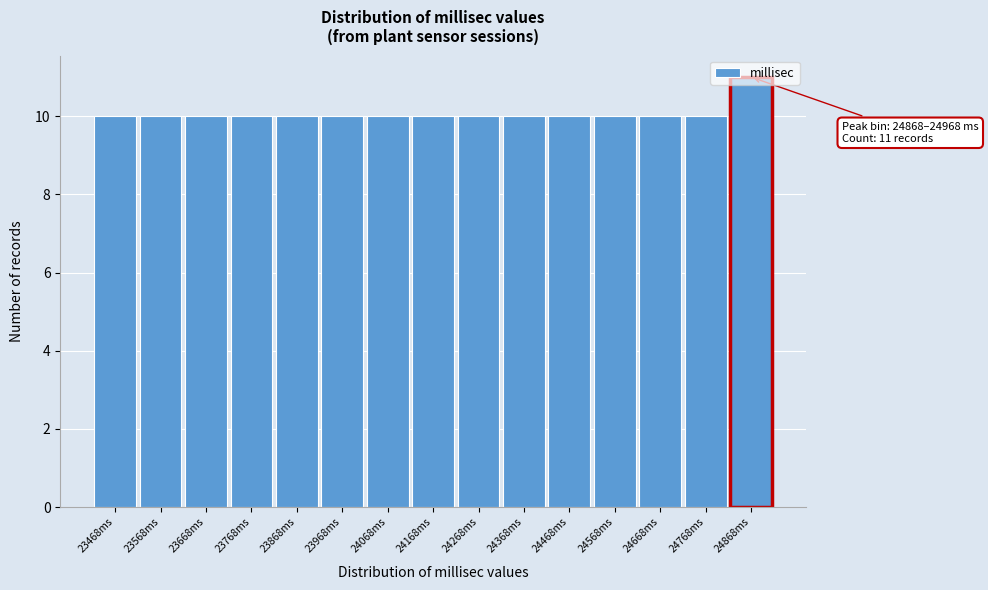

What is the average value?

10